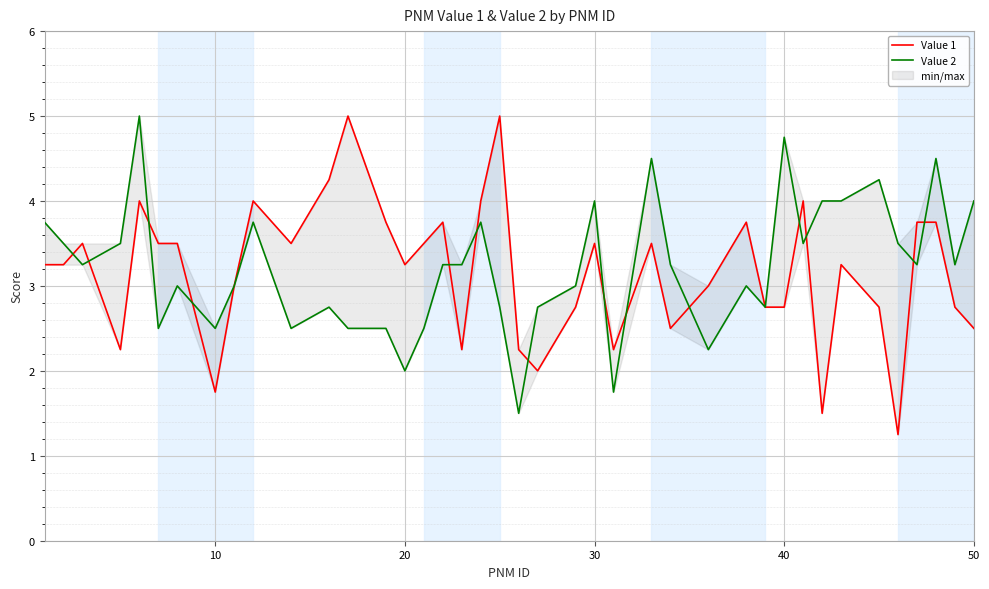

Which series changed the most between 40 and 30?

Value 1